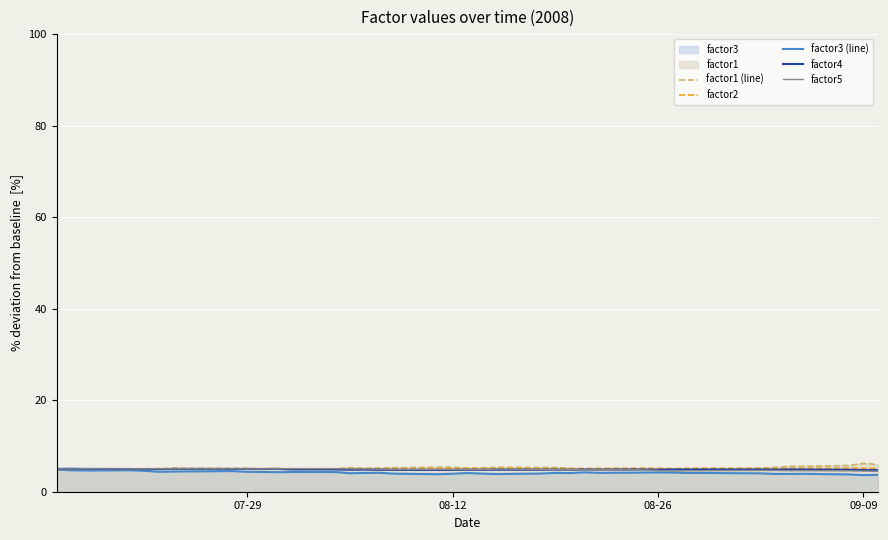

What is the spread (max minus min) of values at 08-12?

1.4